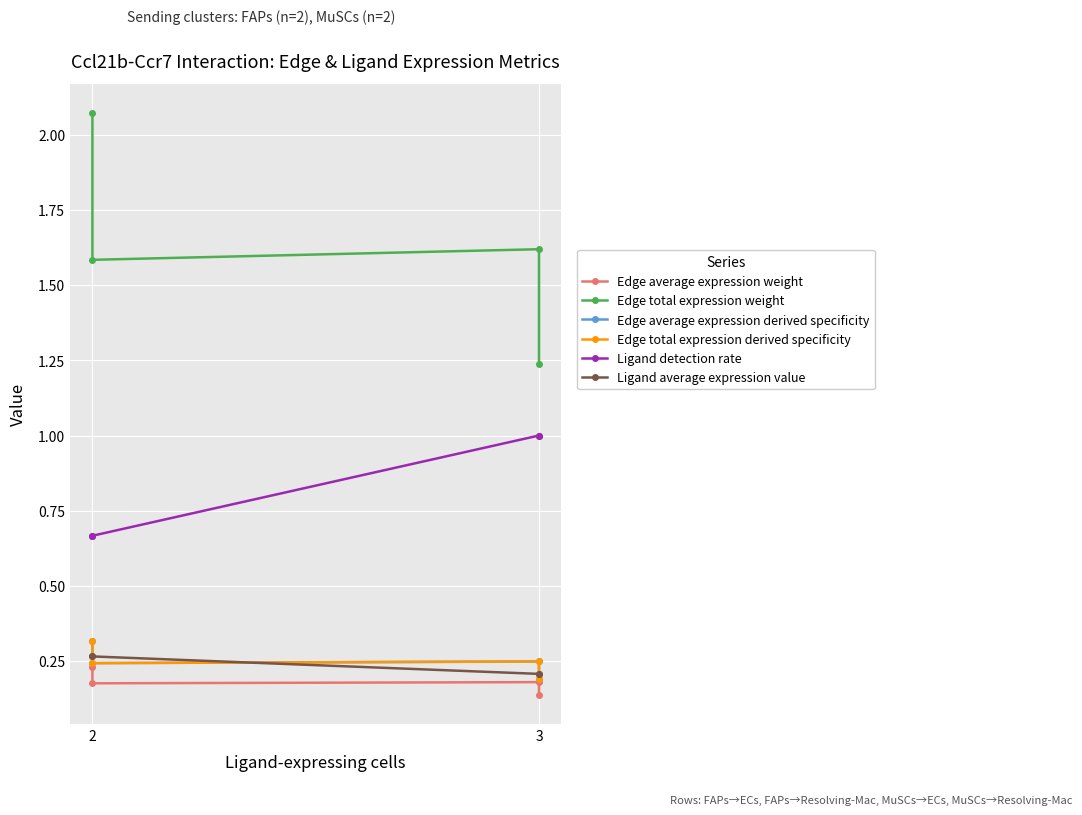

Does the chart display data point markers on the line(s)?

Yes